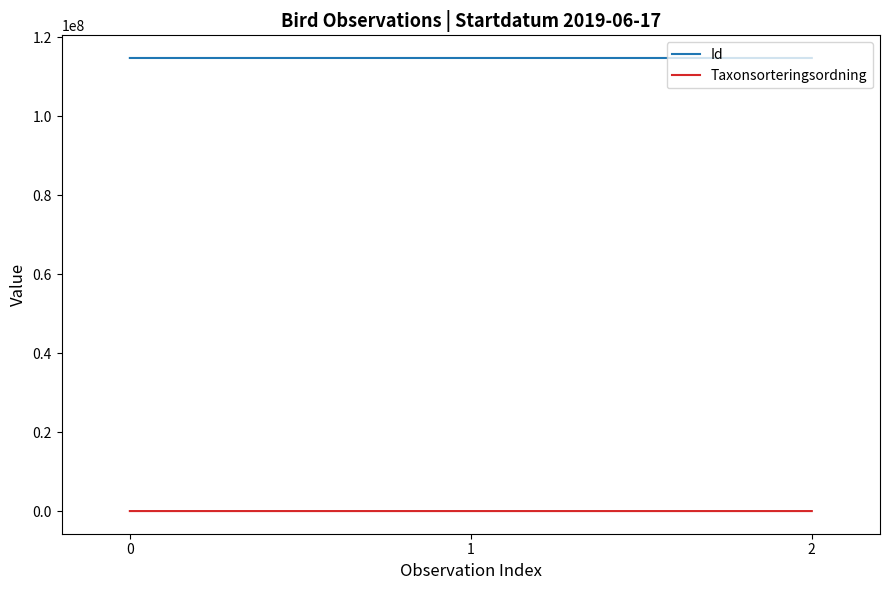

What is the average value of the Id series?

114694901